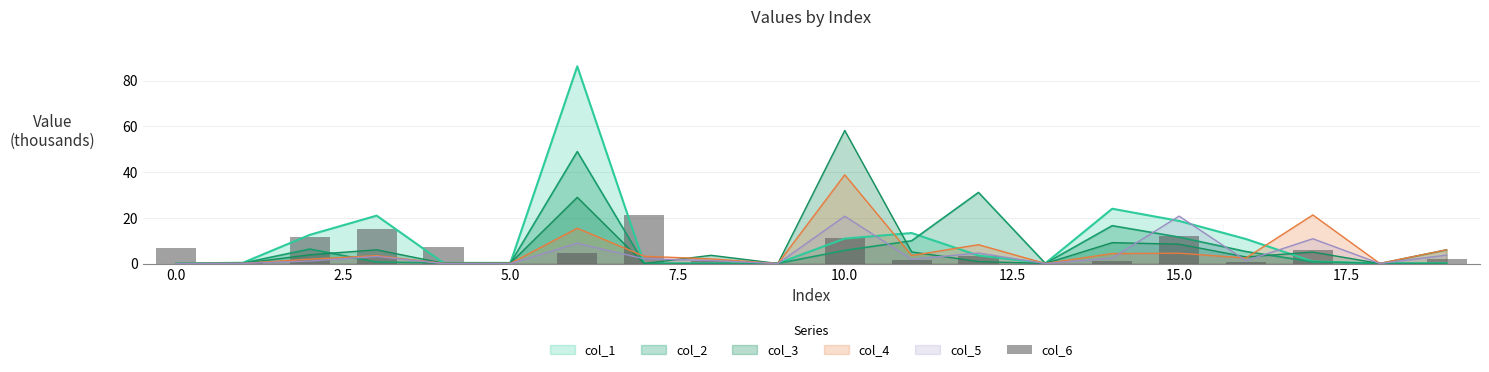

What is the highest value of the col_1 series?

86.3